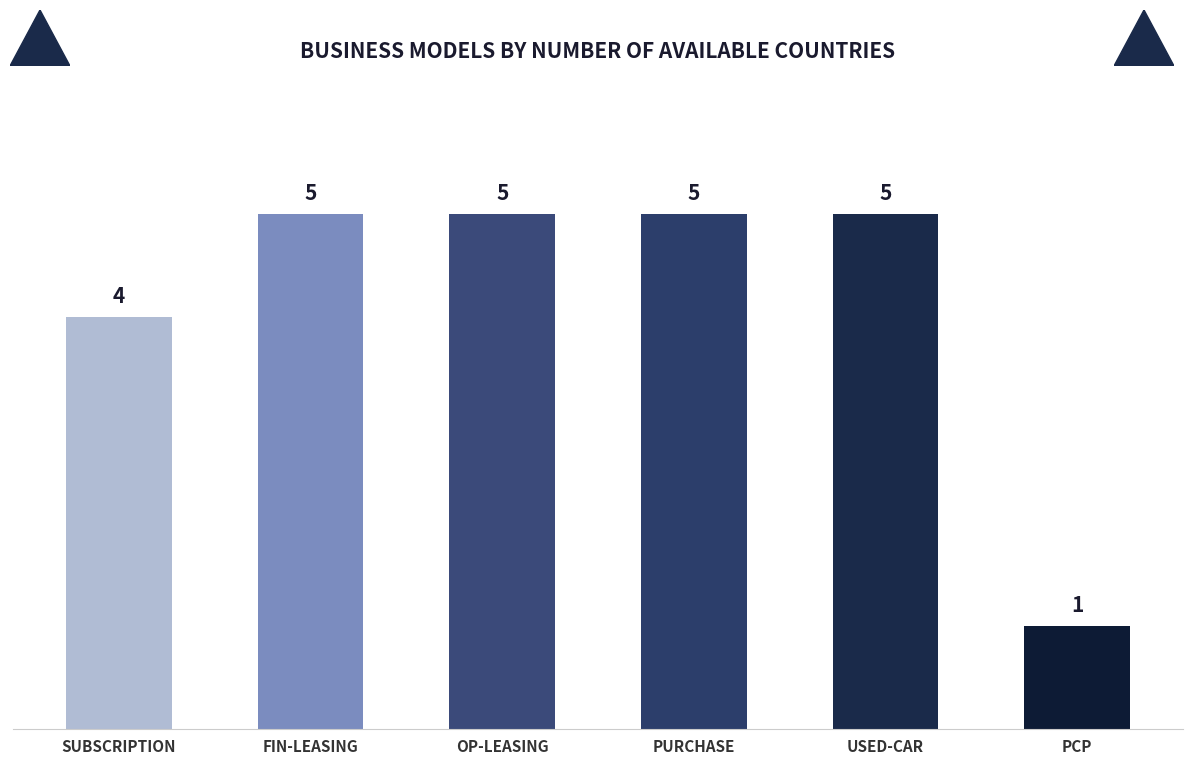

What is the change in value from SUBSCRIPTION to PURCHASE?

+1